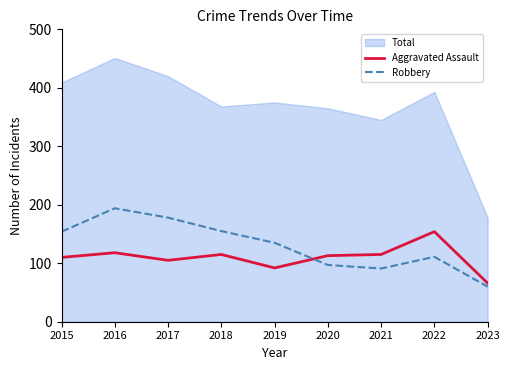

Rank the categories by Robbery value from highest to lowest.

2016, 2017, 2018, 2015, 2019, 2022, 2020, 2021, 2023